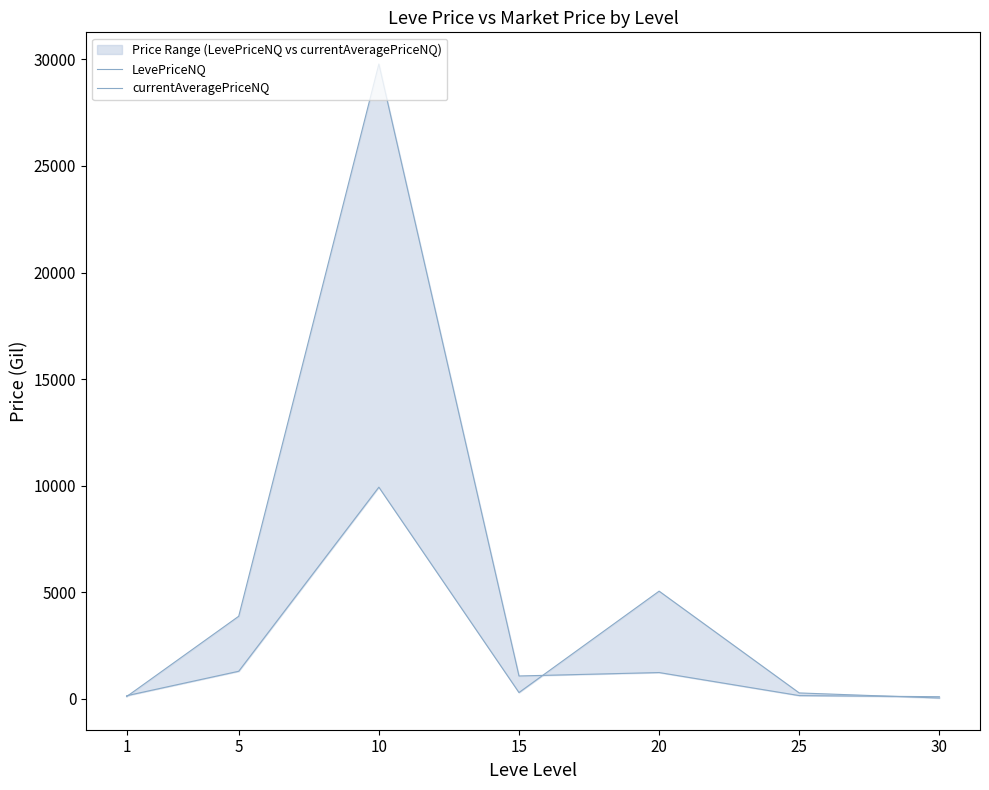

Rank the series by their maximum value, from highest to lowest.

LevePriceNQ, currentAveragePriceNQ